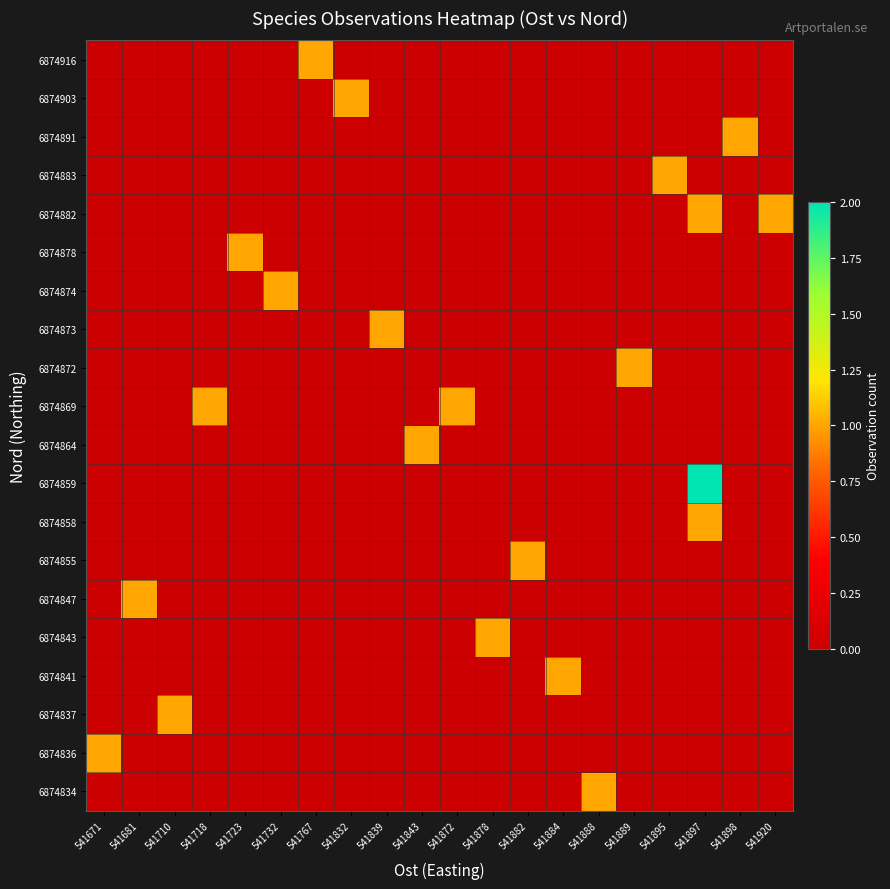

Reading left to right, extract all data points from this chart.

6874834: 541671=0	541681=0	541710=0	541718=0	541723=0	541732=0	541767=0	541832=0	541839=0	541843=0	541872=0	541878=0	541882=0	541884=0	541888=1	541889=0	541895=0	541897=0	541898=0	541920=0
6874836: 541671=1	541681=0	541710=0	541718=0	541723=0	541732=0	541767=0	541832=0	541839=0	541843=0	541872=0	541878=0	541882=0	541884=0	541888=0	541889=0	541895=0	541897=0	541898=0	541920=0
6874837: 541671=0	541681=0	541710=1	541718=0	541723=0	541732=0	541767=0	541832=0	541839=0	541843=0	541872=0	541878=0	541882=0	541884=0	541888=0	541889=0	541895=0	541897=0	541898=0	541920=0
6874841: 541671=0	541681=0	541710=0	541718=0	541723=0	541732=0	541767=0	541832=0	541839=0	541843=0	541872=0	541878=0	541882=0	541884=1	541888=0	541889=0	541895=0	541897=0	541898=0	541920=0
6874843: 541671=0	541681=0	541710=0	541718=0	541723=0	541732=0	541767=0	541832=0	541839=0	541843=0	541872=0	541878=1	541882=0	541884=0	541888=0	541889=0	541895=0	541897=0	541898=0	541920=0
6874847: 541671=0	541681=1	541710=0	541718=0	541723=0	541732=0	541767=0	541832=0	541839=0	541843=0	541872=0	541878=0	541882=0	541884=0	541888=0	541889=0	541895=0	541897=0	541898=0	541920=0
6874855: 541671=0	541681=0	541710=0	541718=0	541723=0	541732=0	541767=0	541832=0	541839=0	541843=0	541872=0	541878=0	541882=1	541884=0	541888=0	541889=0	541895=0	541897=0	541898=0	541920=0
6874858: 541671=0	541681=0	541710=0	541718=0	541723=0	541732=0	541767=0	541832=0	541839=0	541843=0	541872=0	541878=0	541882=0	541884=0	541888=0	541889=0	541895=0	541897=1	541898=0	541920=0
6874859: 541671=0	541681=0	541710=0	541718=0	541723=0	541732=0	541767=0	541832=0	541839=0	541843=0	541872=0	541878=0	541882=0	541884=0	541888=0	541889=0	541895=0	541897=2	541898=0	541920=0
6874864: 541671=0	541681=0	541710=0	541718=0	541723=0	541732=0	541767=0	541832=0	541839=0	541843=1	541872=0	541878=0	541882=0	541884=0	541888=0	541889=0	541895=0	541897=0	541898=0	541920=0
6874869: 541671=0	541681=0	541710=0	541718=1	541723=0	541732=0	541767=0	541832=0	541839=0	541843=0	541872=1	541878=0	541882=0	541884=0	541888=0	541889=0	541895=0	541897=0	541898=0	541920=0
6874872: 541671=0	541681=0	541710=0	541718=0	541723=0	541732=0	541767=0	541832=0	541839=0	541843=0	541872=0	541878=0	541882=0	541884=0	541888=0	541889=1	541895=0	541897=0	541898=0	541920=0
6874873: 541671=0	541681=0	541710=0	541718=0	541723=0	541732=0	541767=0	541832=0	541839=1	541843=0	541872=0	541878=0	541882=0	541884=0	541888=0	541889=0	541895=0	541897=0	541898=0	541920=0
6874874: 541671=0	541681=0	541710=0	541718=0	541723=0	541732=1	541767=0	541832=0	541839=0	541843=0	541872=0	541878=0	541882=0	541884=0	541888=0	541889=0	541895=0	541897=0	541898=0	541920=0
6874878: 541671=0	541681=0	541710=0	541718=0	541723=1	541732=0	541767=0	541832=0	541839=0	541843=0	541872=0	541878=0	541882=0	541884=0	541888=0	541889=0	541895=0	541897=0	541898=0	541920=0
6874882: 541671=0	541681=0	541710=0	541718=0	541723=0	541732=0	541767=0	541832=0	541839=0	541843=0	541872=0	541878=0	541882=0	541884=0	541888=0	541889=0	541895=0	541897=1	541898=0	541920=1
6874883: 541671=0	541681=0	541710=0	541718=0	541723=0	541732=0	541767=0	541832=0	541839=0	541843=0	541872=0	541878=0	541882=0	541884=0	541888=0	541889=0	541895=1	541897=0	541898=0	541920=0
6874891: 541671=0	541681=0	541710=0	541718=0	541723=0	541732=0	541767=0	541832=0	541839=0	541843=0	541872=0	541878=0	541882=0	541884=0	541888=0	541889=0	541895=0	541897=0	541898=1	541920=0
6874903: 541671=0	541681=0	541710=0	541718=0	541723=0	541732=0	541767=0	541832=1	541839=0	541843=0	541872=0	541878=0	541882=0	541884=0	541888=0	541889=0	541895=0	541897=0	541898=0	541920=0
6874916: 541671=0	541681=0	541710=0	541718=0	541723=0	541732=0	541767=1	541832=0	541839=0	541843=0	541872=0	541878=0	541882=0	541884=0	541888=0	541889=0	541895=0	541897=0	541898=0	541920=0